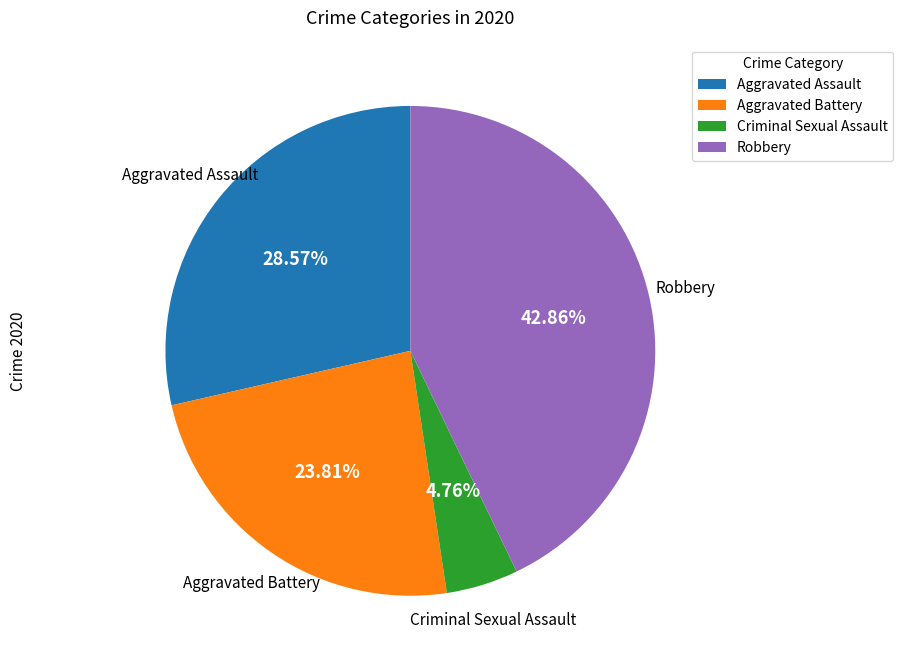

To the nearest percent, what percentage of the pie is Aggravated Assault?

29%